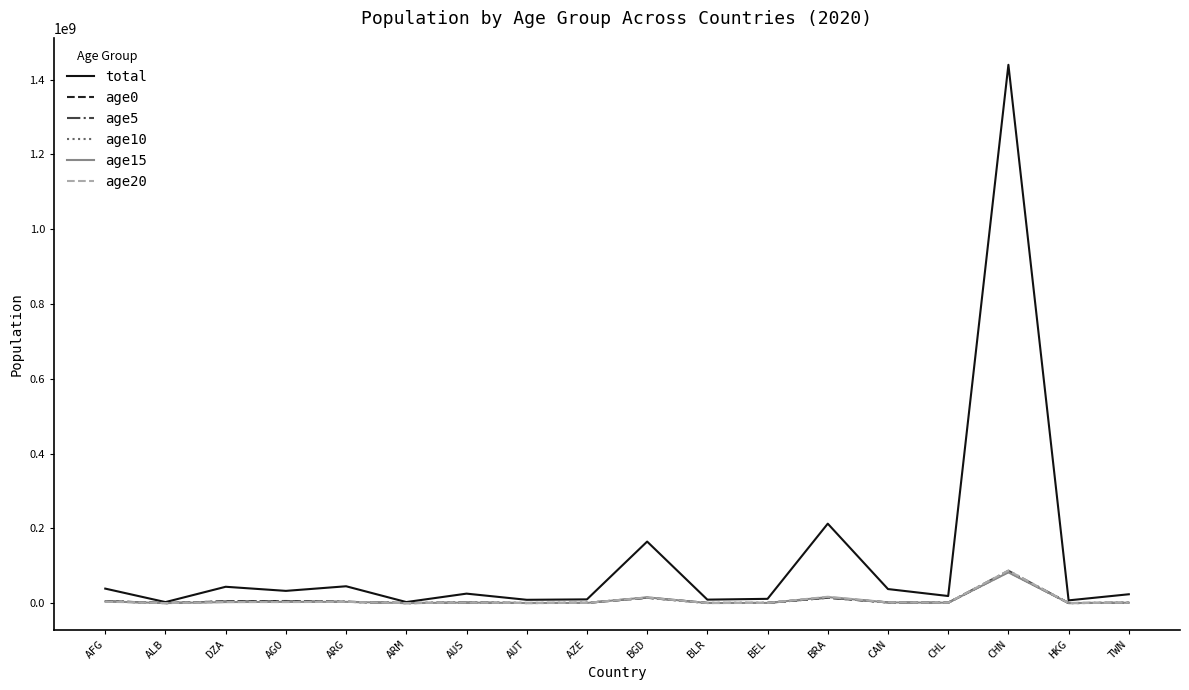

Between which two adjacent categories do age15 and age0 first intersect?

AFG and ALB